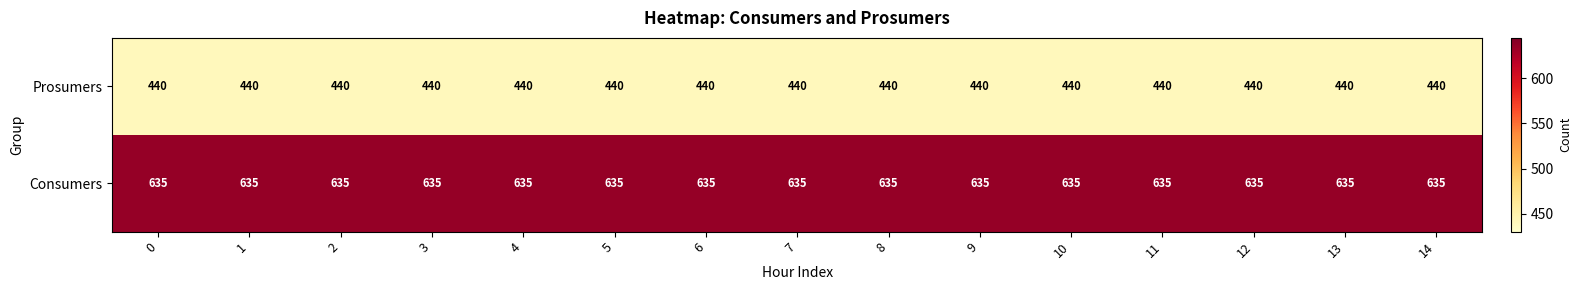

Which series has the largest total across all categories?

Consumers